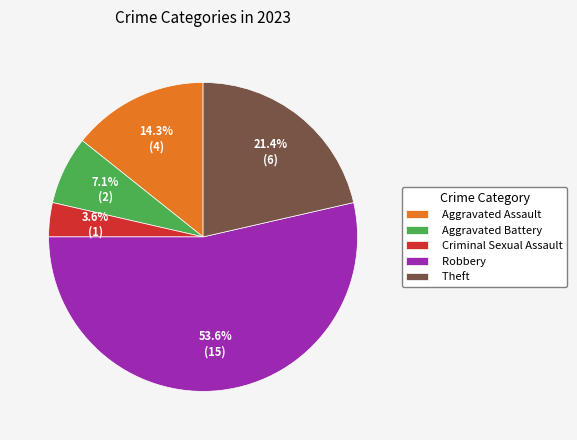

Which has a higher value, Robbery or Criminal Sexual Assault?

Robbery